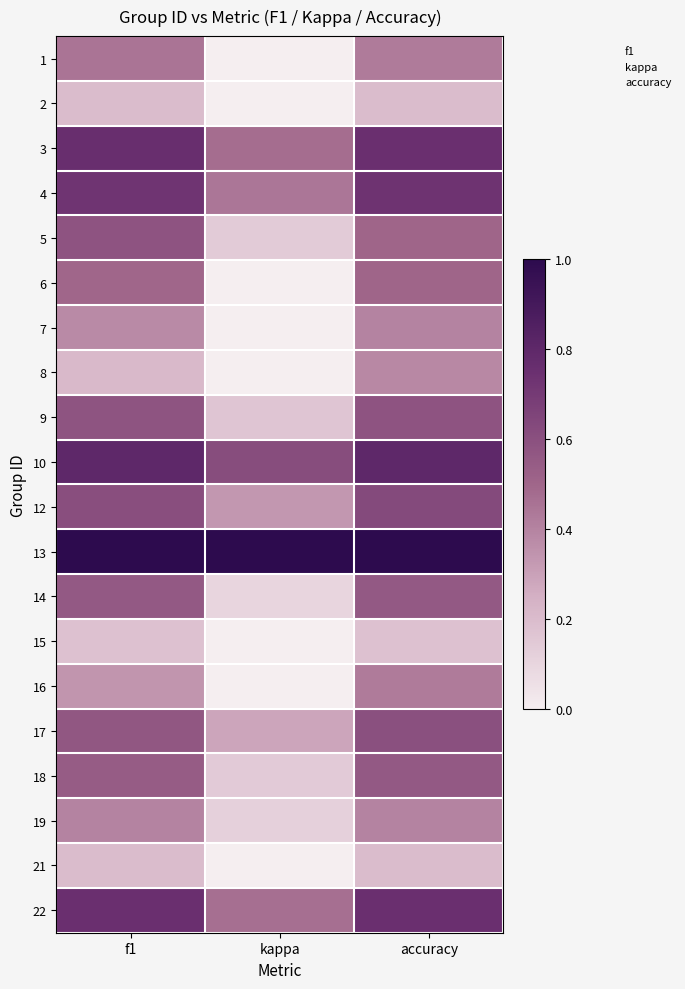

At how many categories does at least one series exceed 0?

3